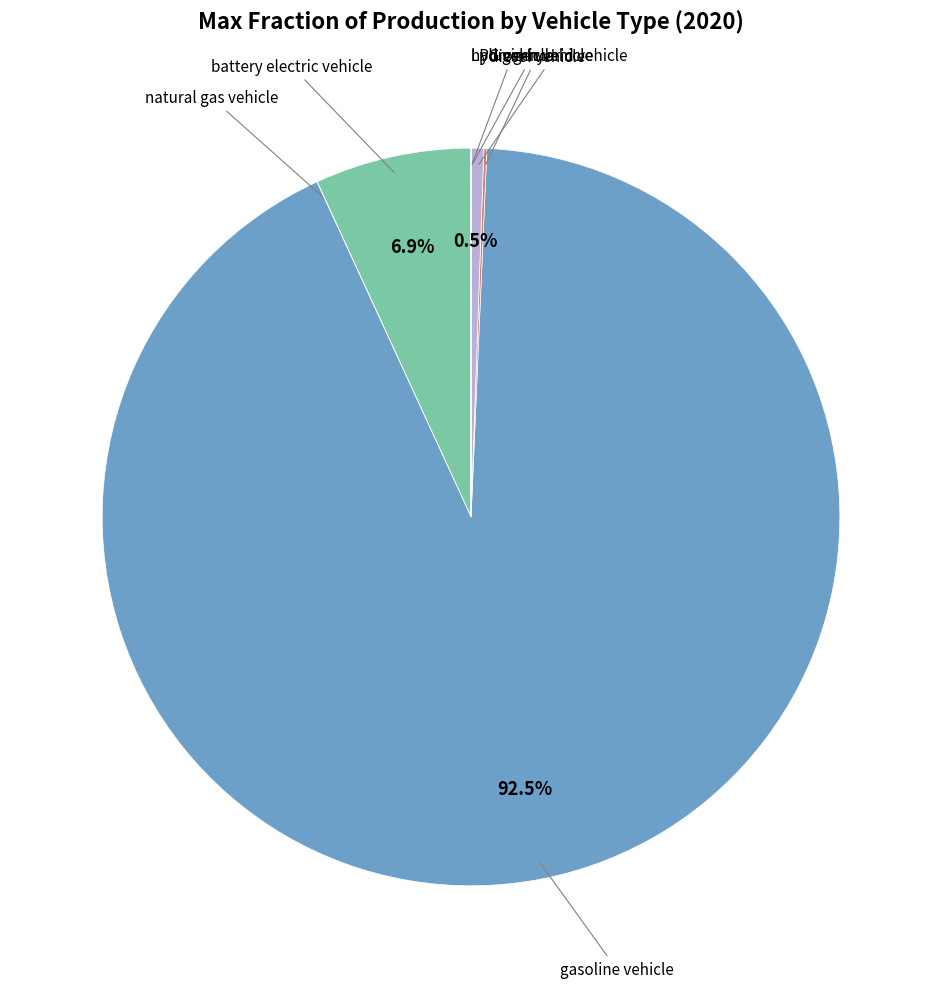

Is there any slice that represents more than half of the pie?

Yes